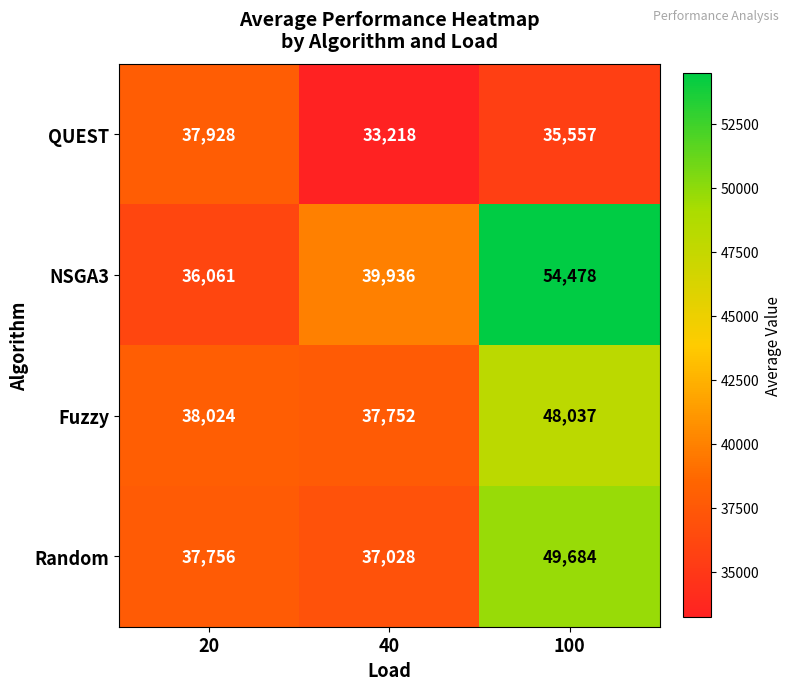

Which series changed the most between 20 and 40?

QUEST